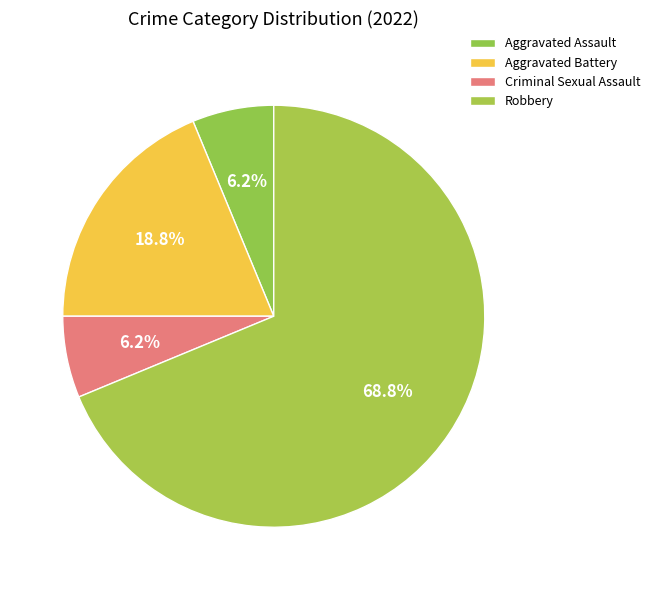

To the nearest percent, what is the average slice percentage?

25%